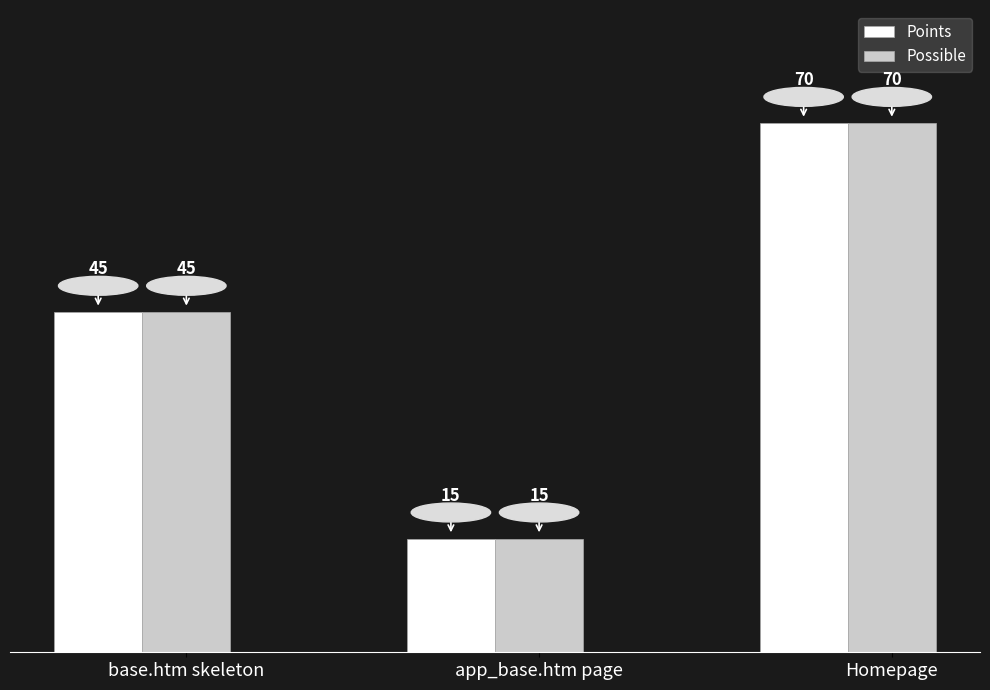

Rank the categories by Points value from highest to lowest.

Homepage, base.htm skeleton, app_base.htm page